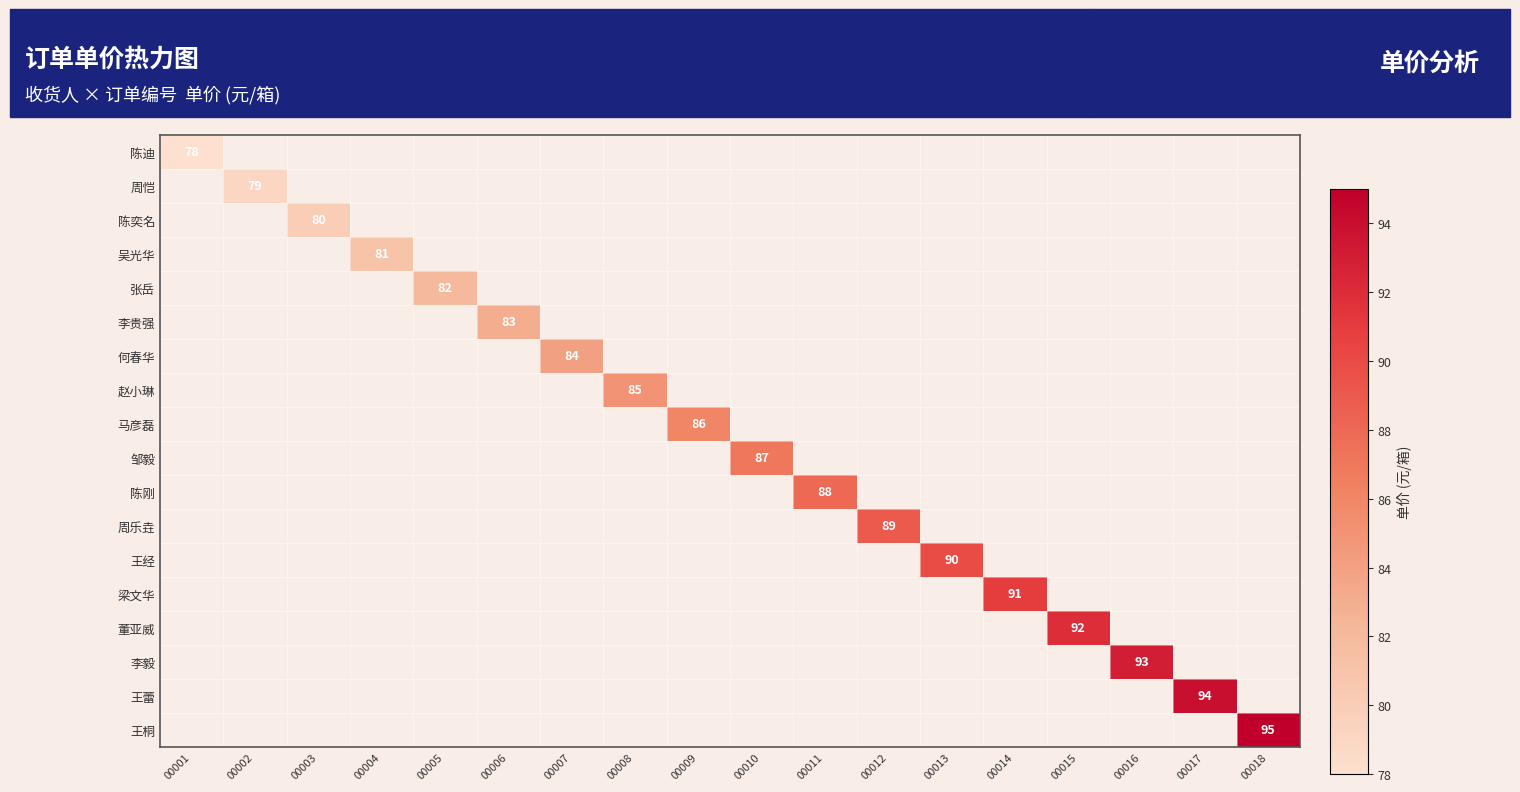

List the labels in order of 何春华 value, largest first.

00001, 00002, 00003, 00004, 00005, 00006, 00007, 00008, 00009, 00010, 00011, 00012, 00013, 00014, 00015, 00016, 00017, 00018